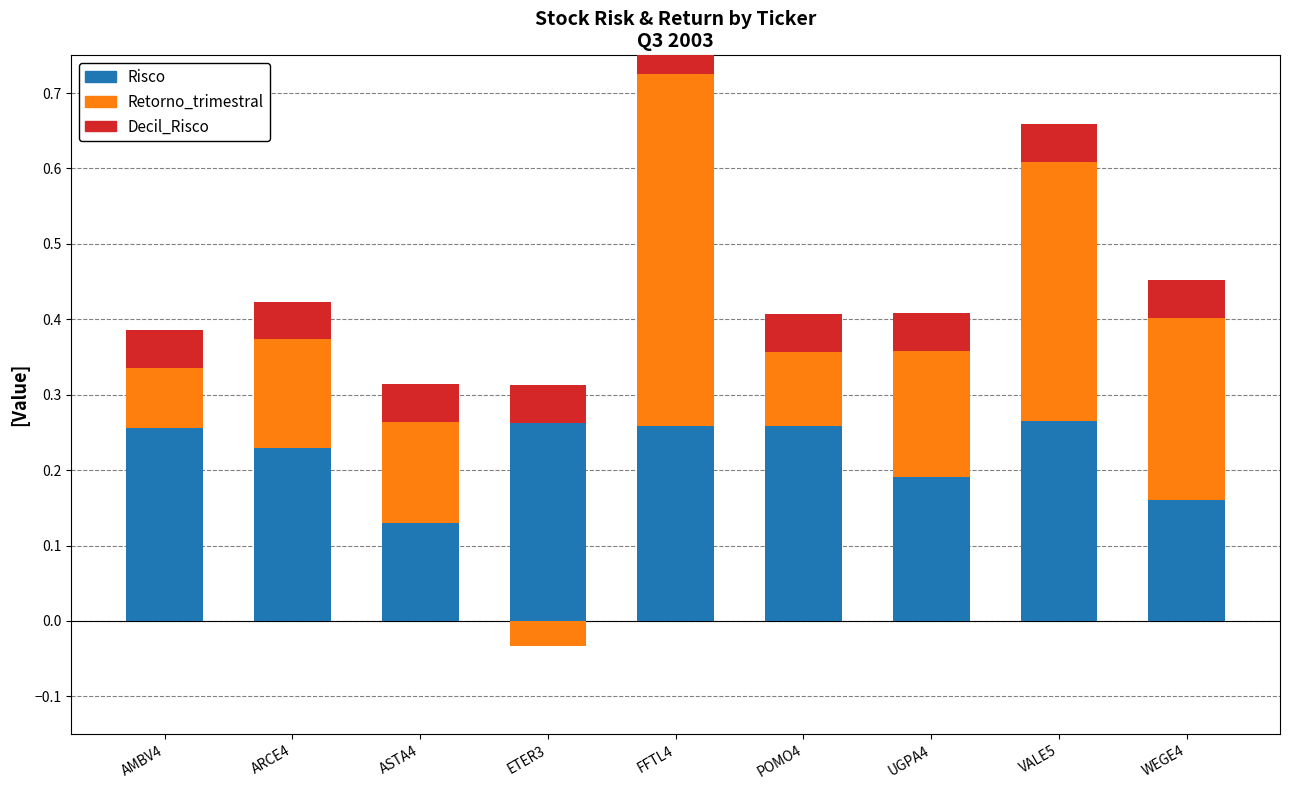

List the series in order of their peak value, highest first.

Retorno_trimestral, Risco, Decil_Risco